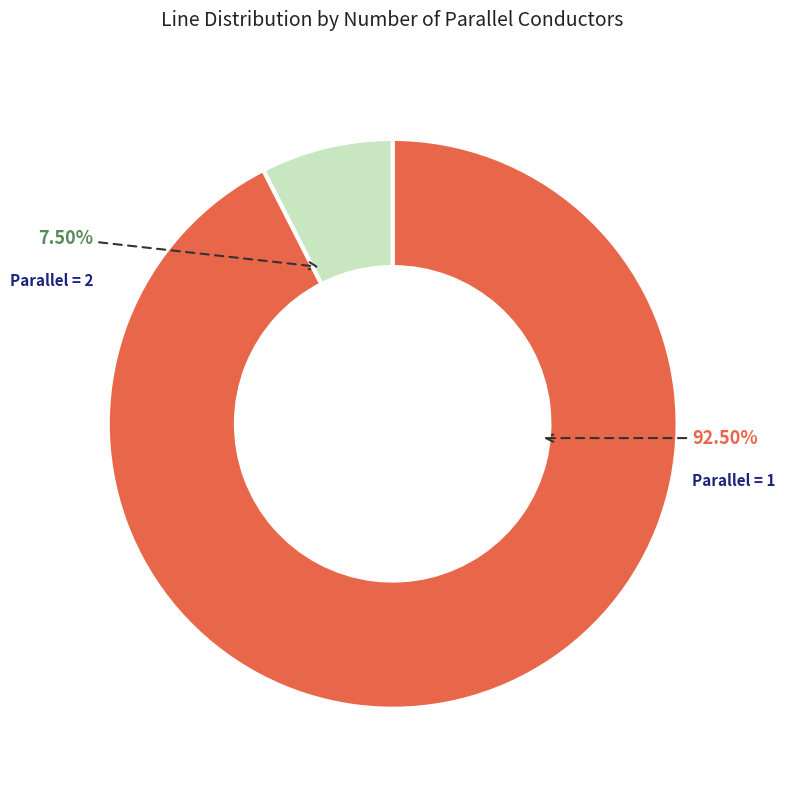

Is there any slice that represents more than half of the pie?

Yes